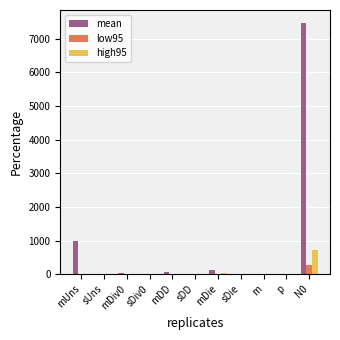

Which series has the largest total across all categories?

mean